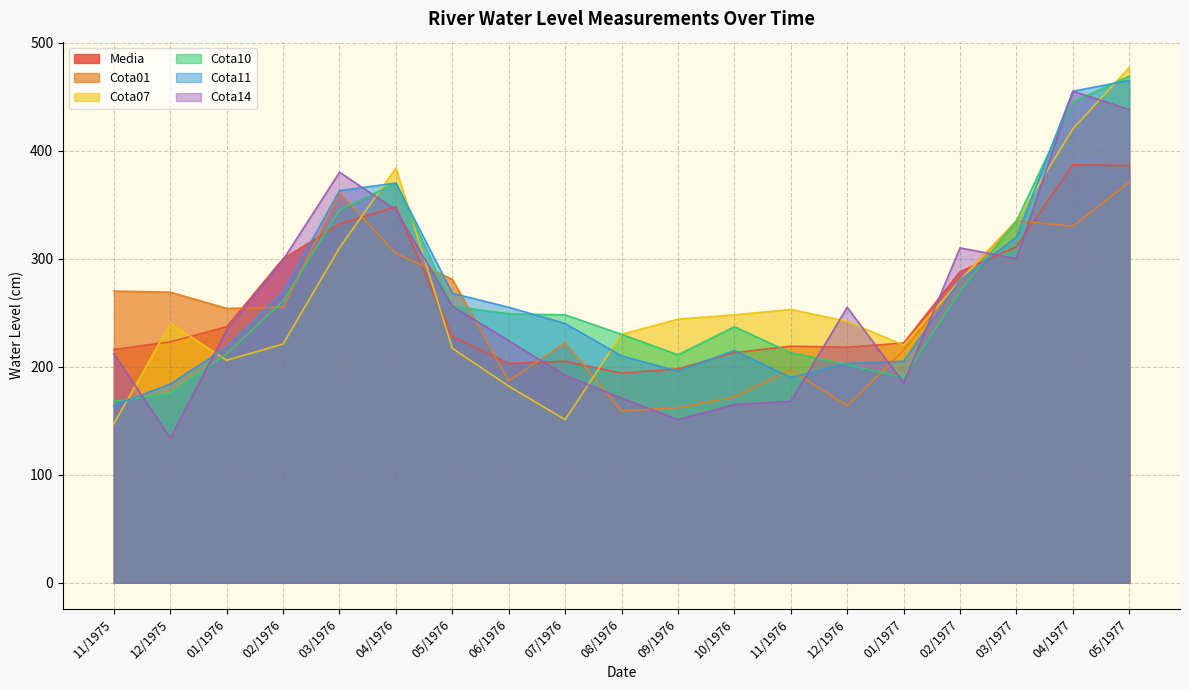

What position from the left is 07/1976?

9